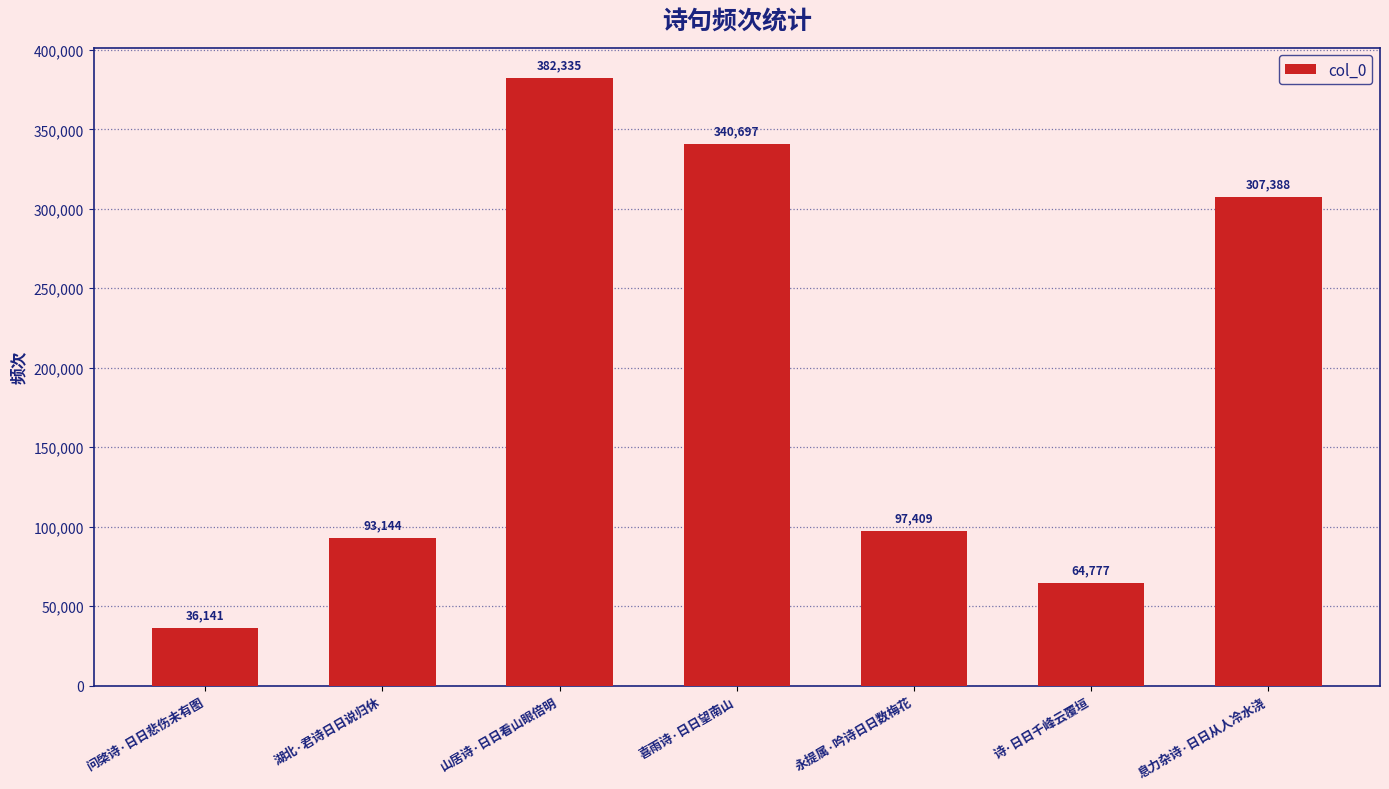

Read the value at 湖北·君诗日日说归休, to the nearest 10.

93140